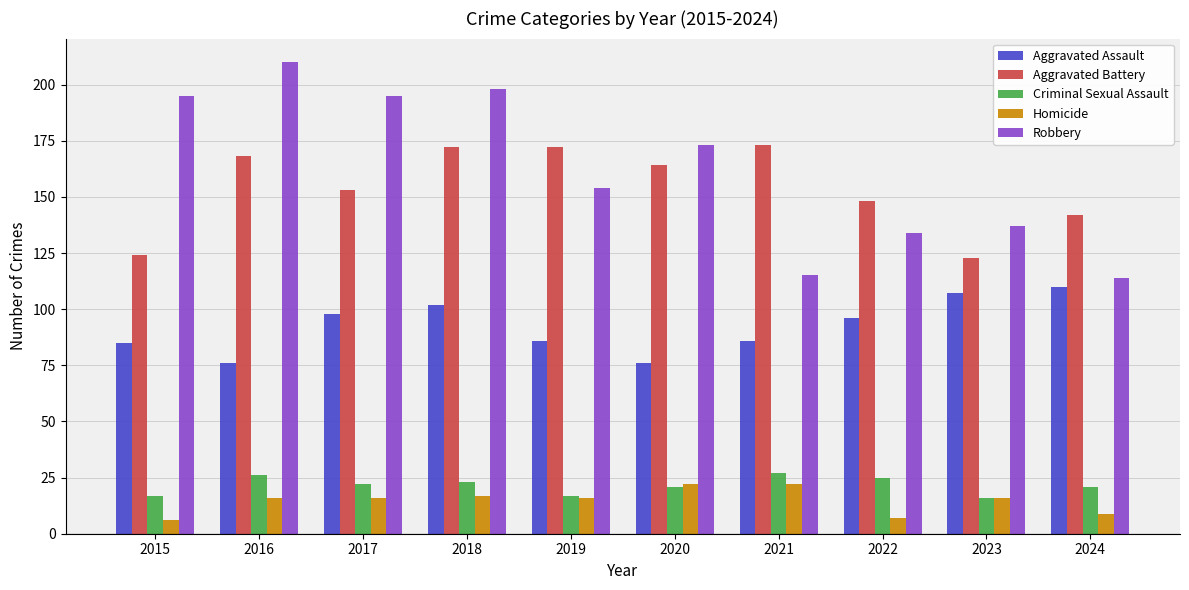

List the series in order of their peak value, lowest first.

Homicide, Criminal Sexual Assault, Aggravated Assault, Aggravated Battery, Robbery